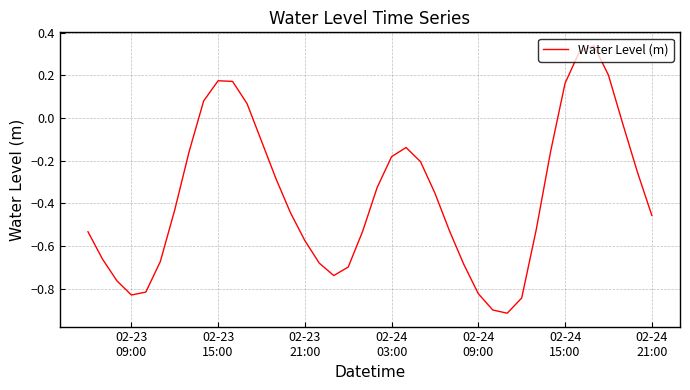

What is the difference between the maximum and minimum values?

1.3